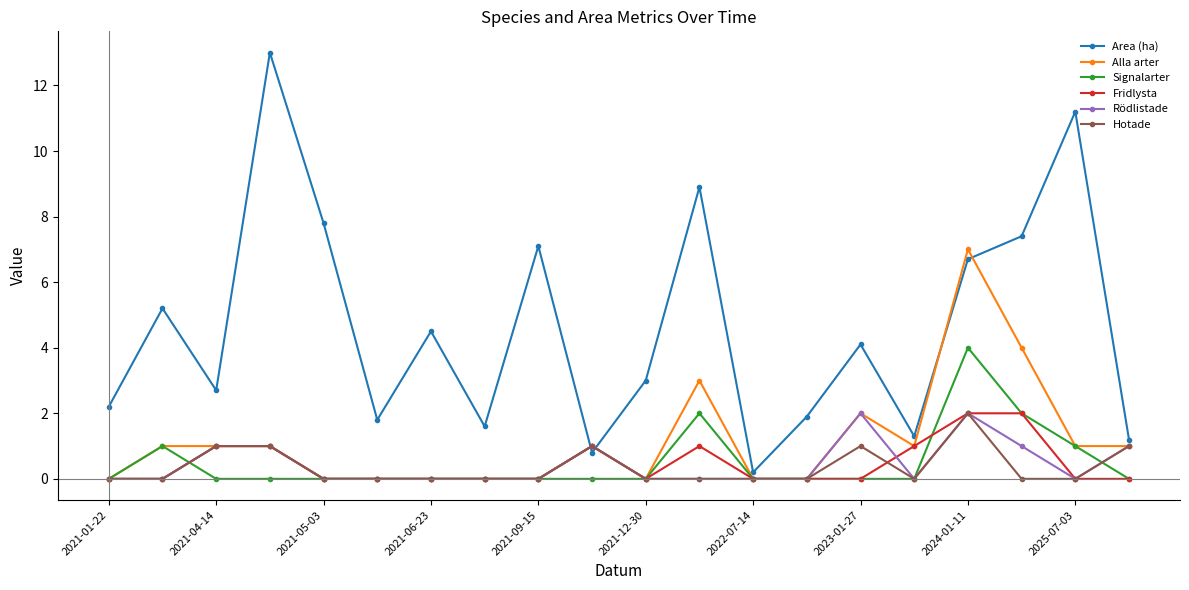

What is the value of the Alla arter point at the 16th from the left?

1.0